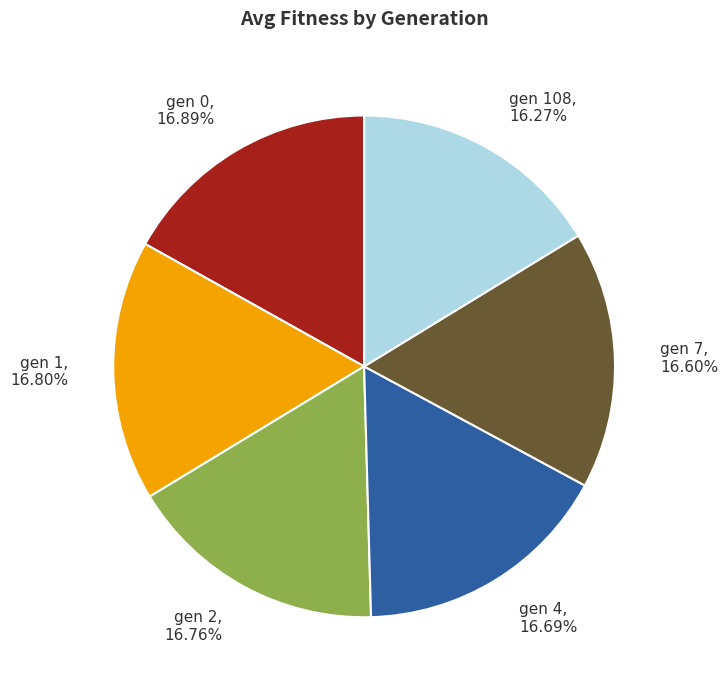

Count the number of slices in the pie.

6